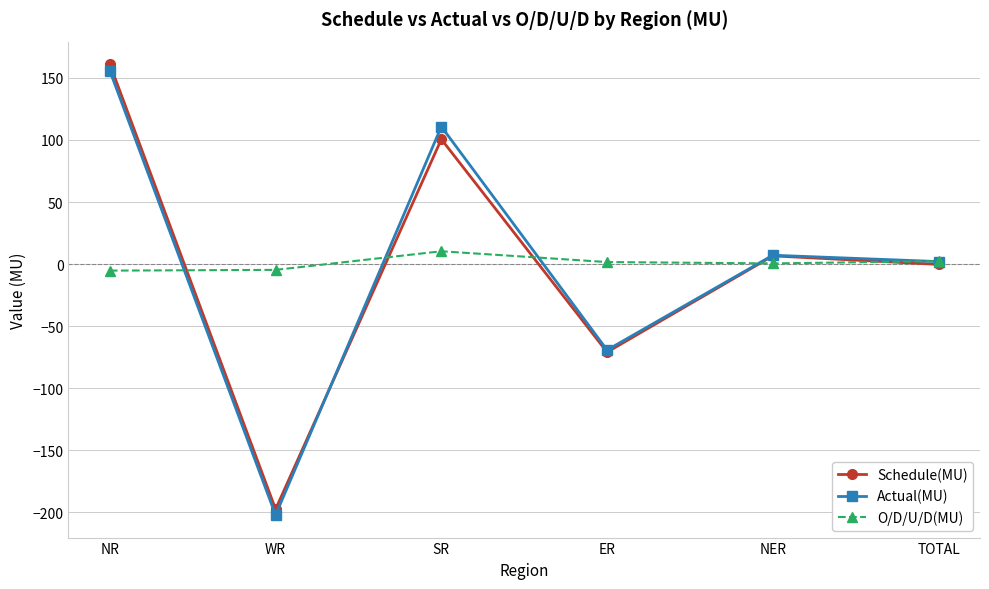

What is the label of the 2nd point from the right?

NER